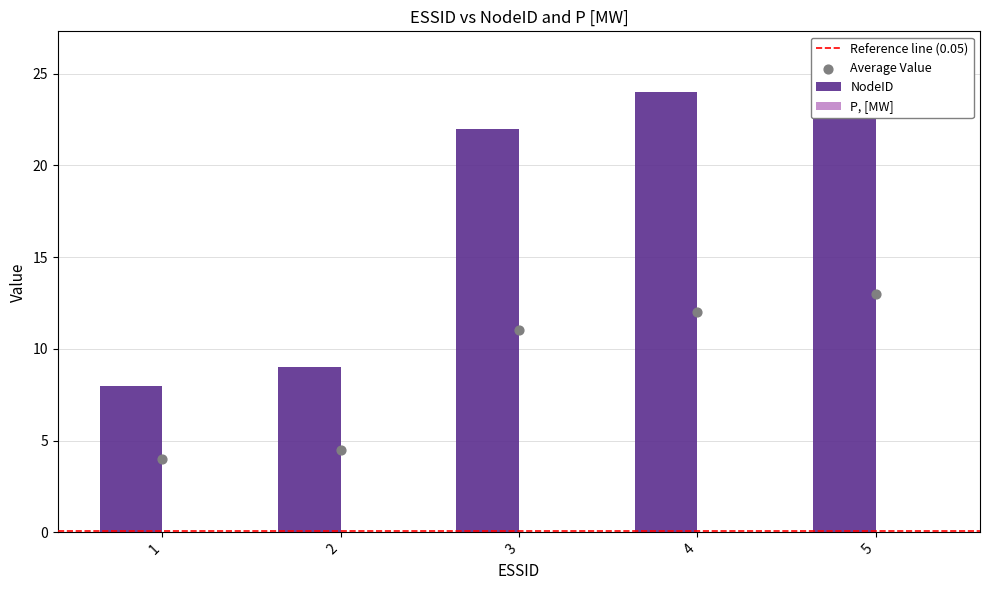

Approximately how many times larger is the value at 5 compared to 2?

2.9